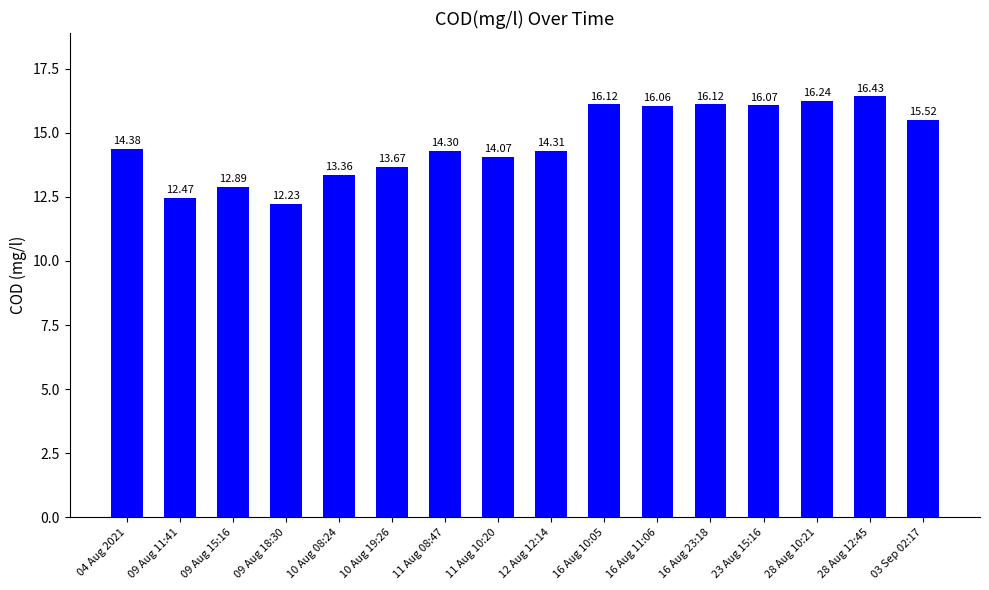

Which has a higher value, 23 Aug 15:16 or 28 Aug 10:21?

28 Aug 10:21